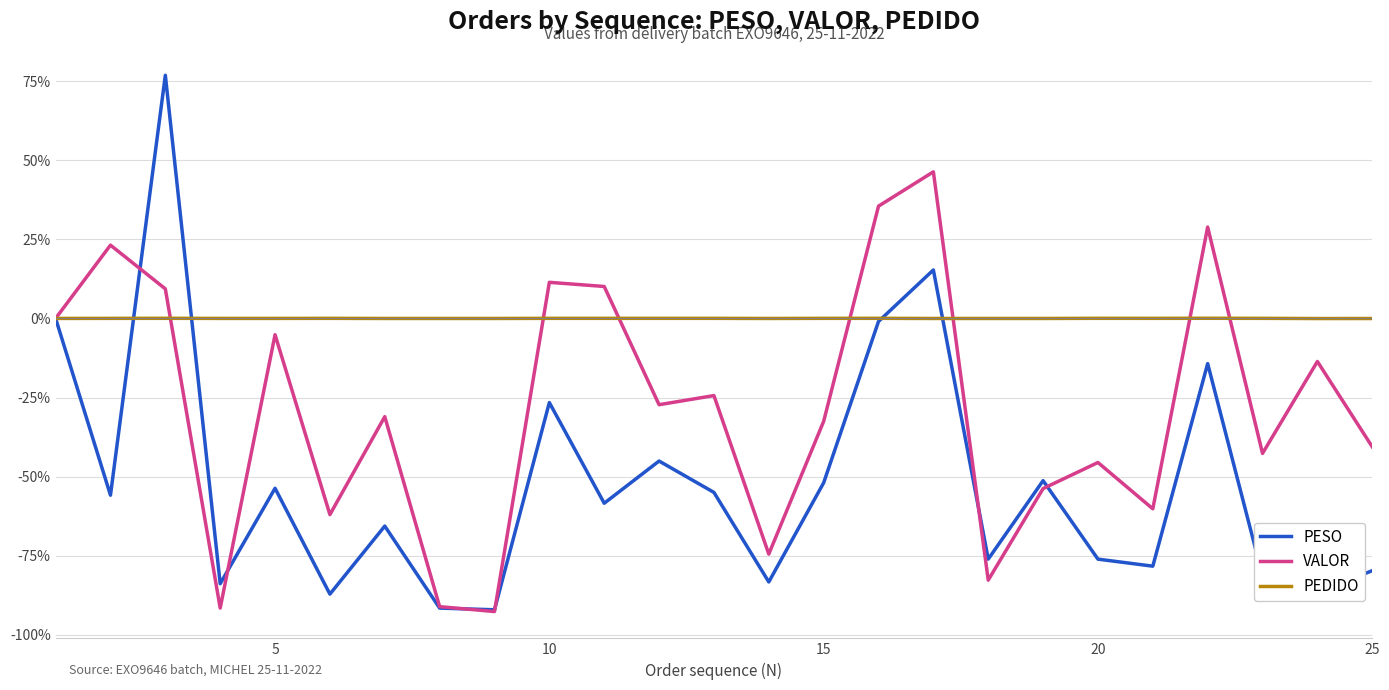

Which series has the widest spread of values?

PESO